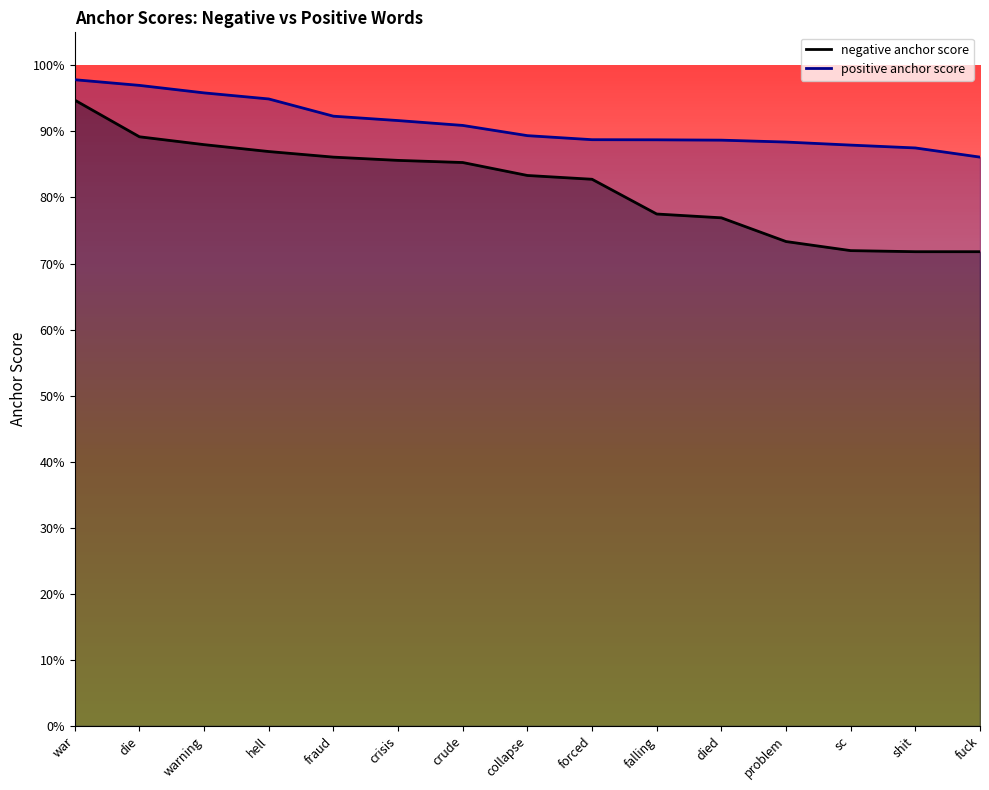

Count the positive anchor score values in the range 0 to 1.

15